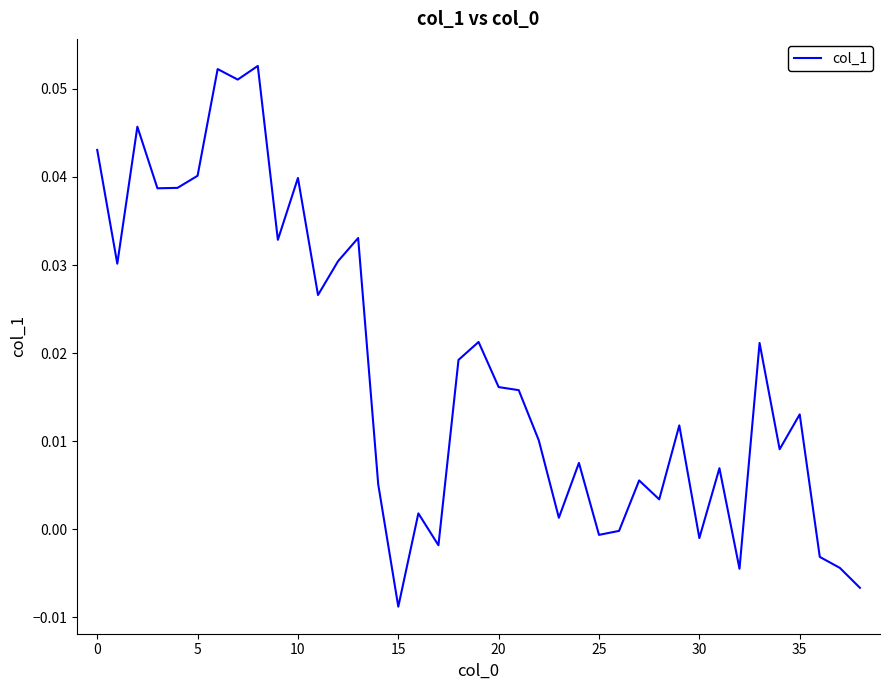

What is the label of the 29th point from the right?

10